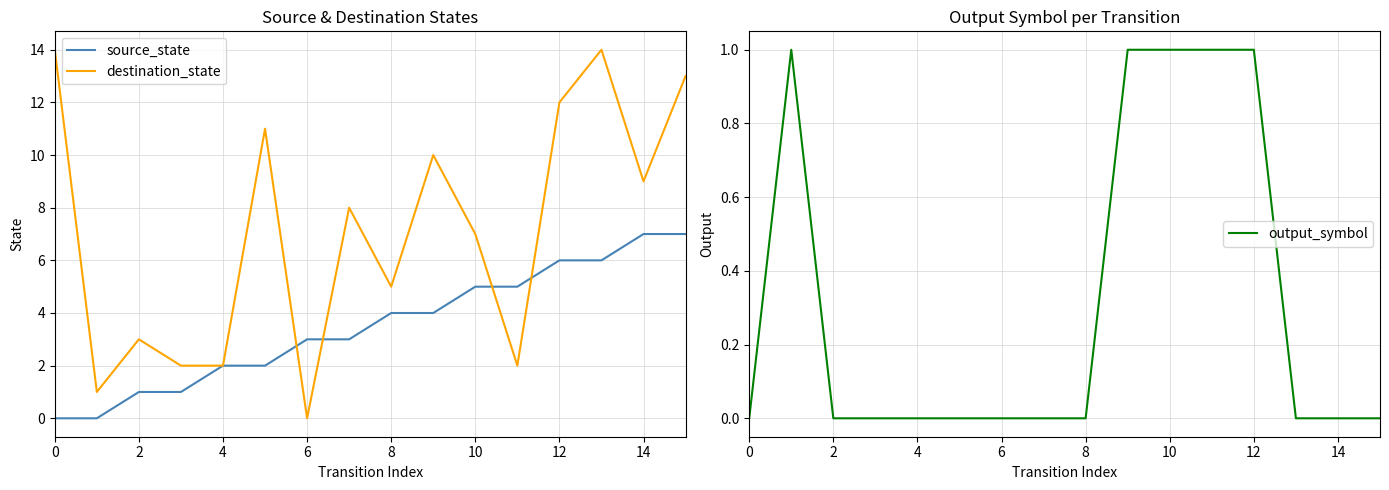

How many distinct data groups are displayed?

3